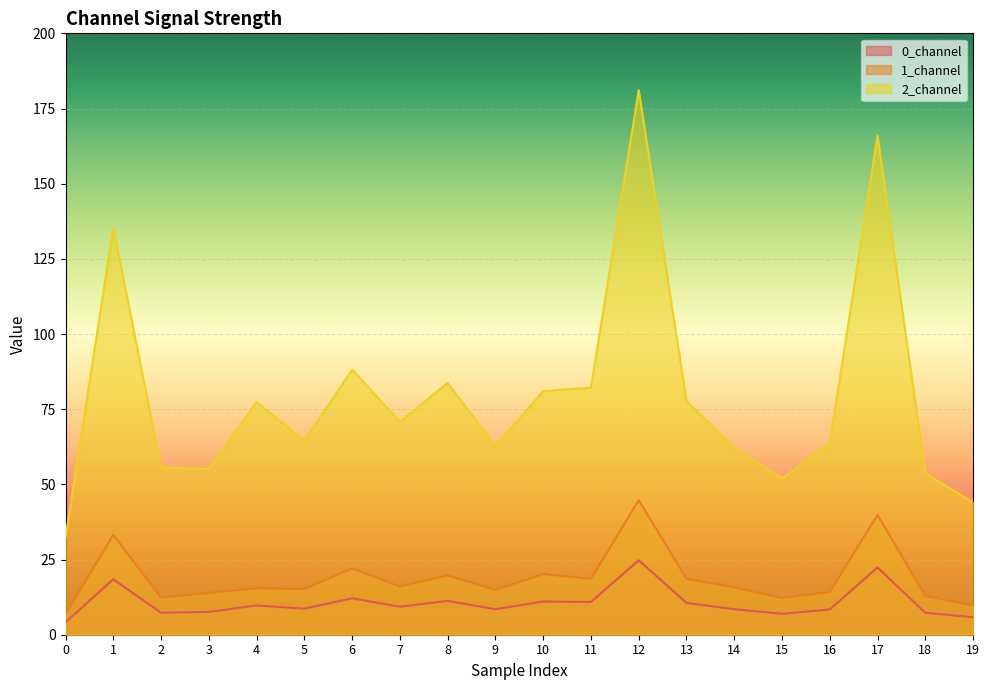

Between 6 and 10, which series saw the biggest shift?

2_channel